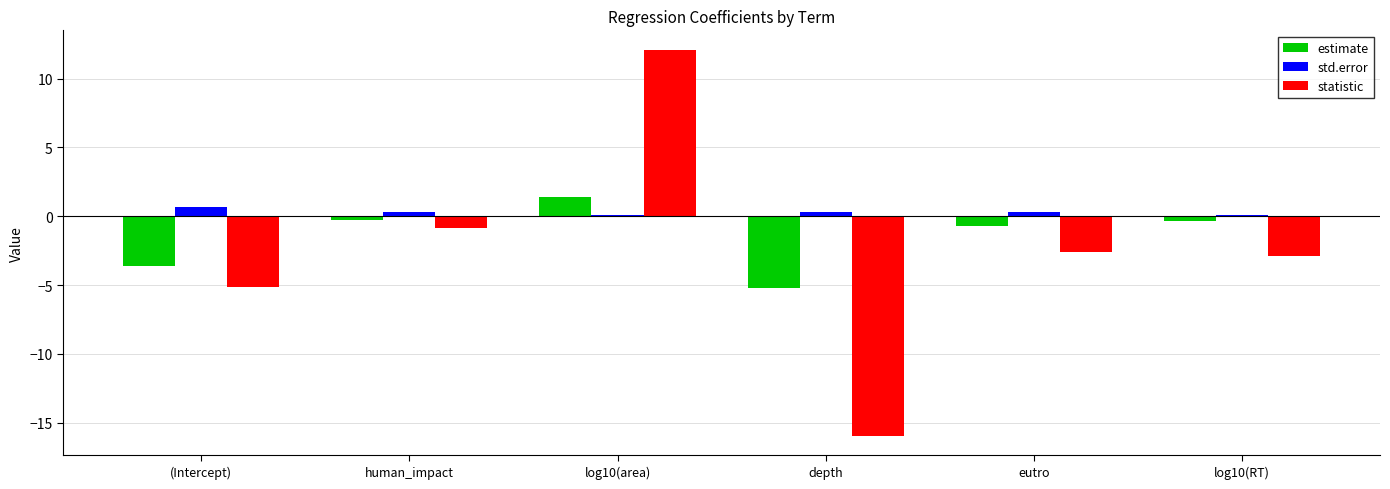

What is the minimum value shown in the chart?

-16.0